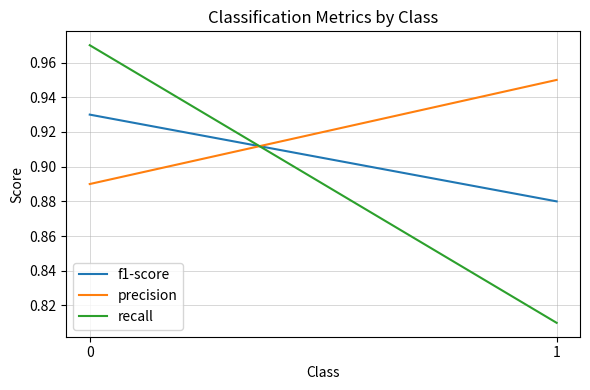

What is the difference between the f1-score values at 0 and 1?

0.1